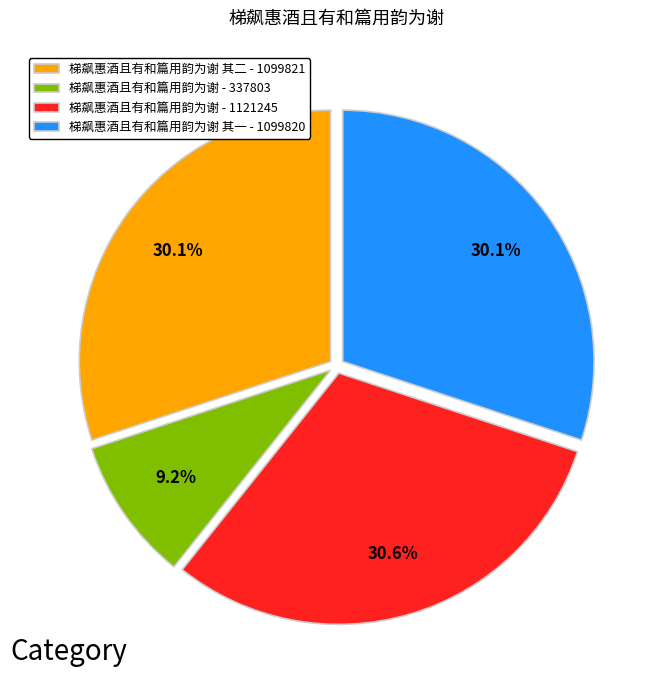

How much of the chart is everything except 梯飙惠酒且有和篇用韵为谢 其二 - 1099821?

69.9%